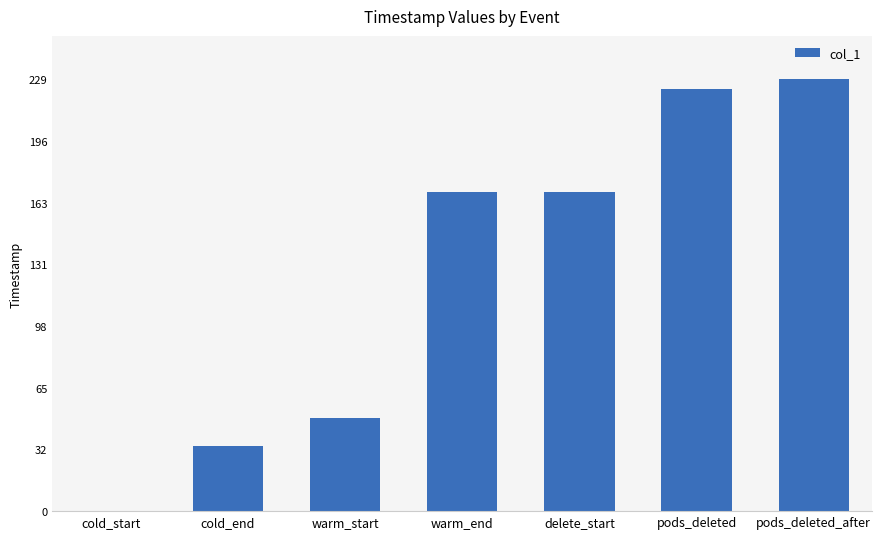

What is the sum of all values?

877.0